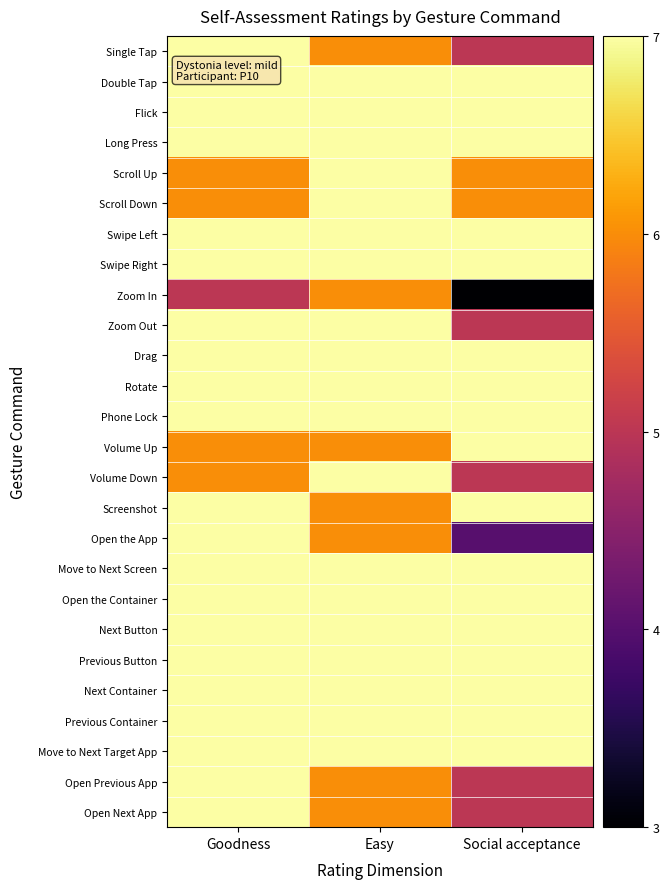

At how many categories does at least one series exceed 6?

3